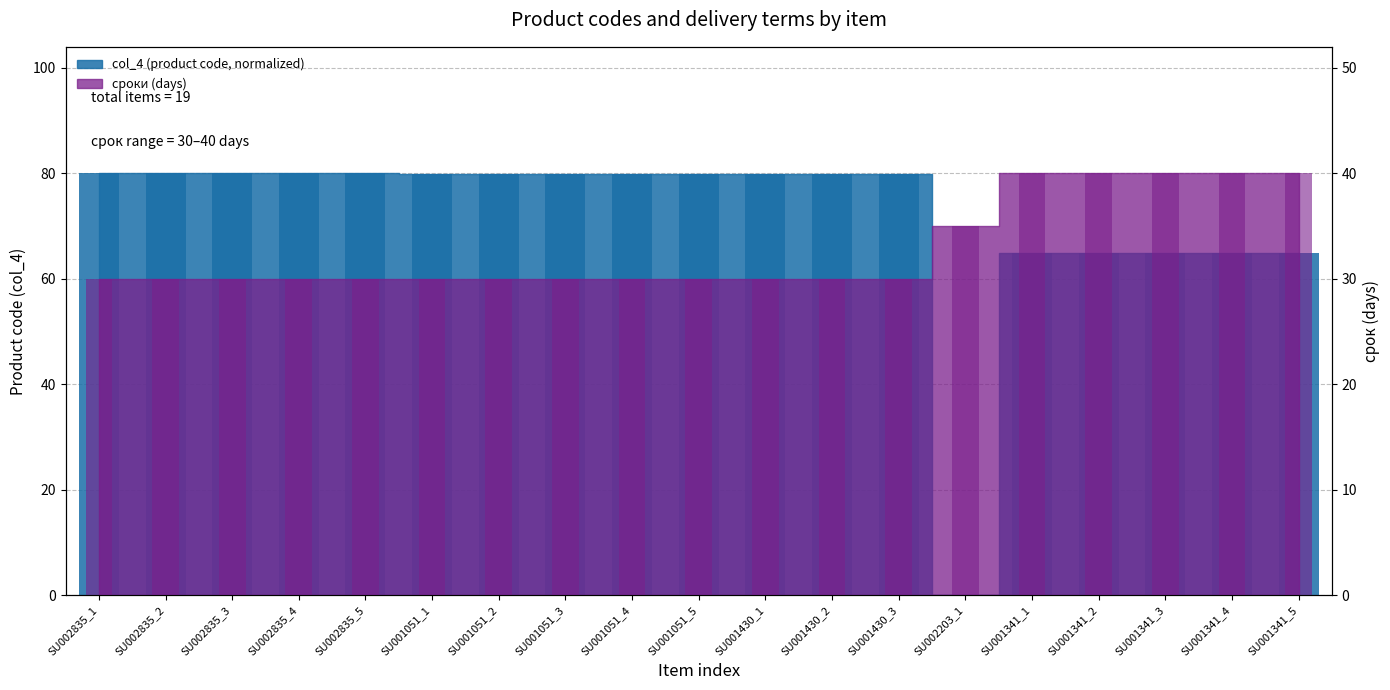

What position from the right is SU001341_2?

4